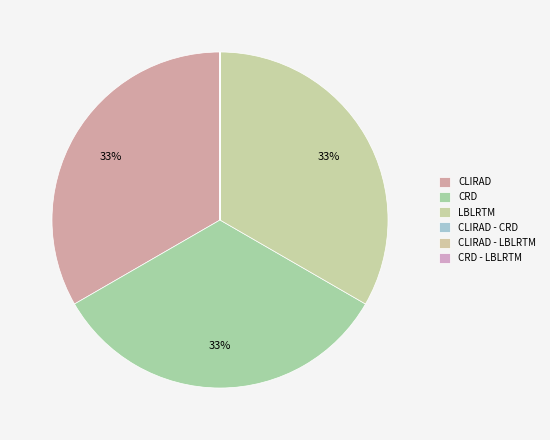

Approximately how many times larger is the value at CRD compared to CLIRAD?

1.0